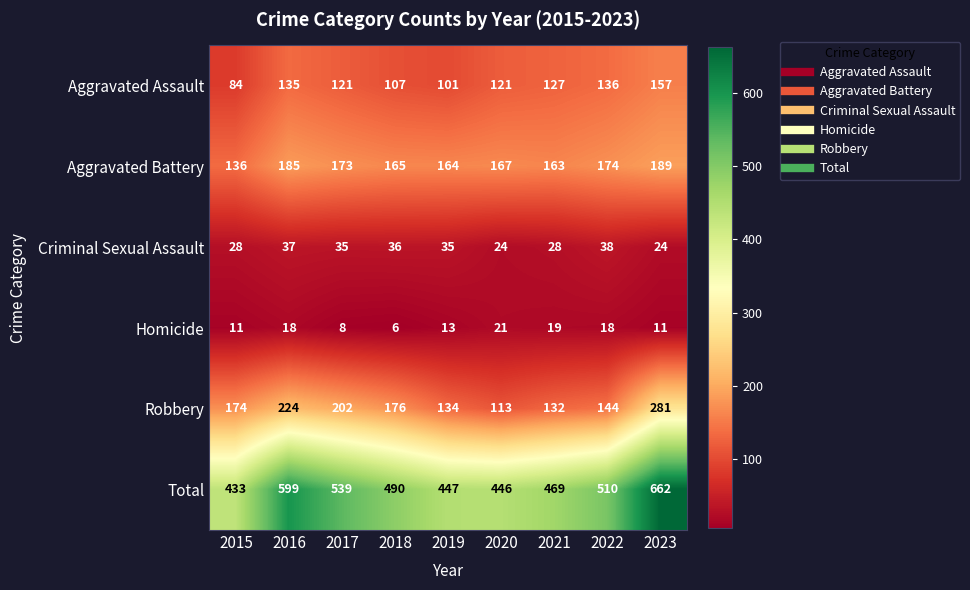

What is the total value across all series at 2021?

938